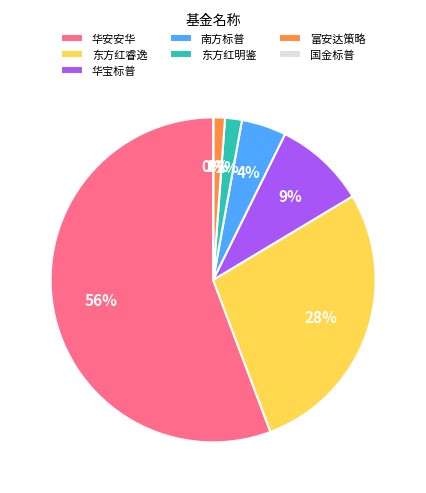

The 东方红睿逸 slice represents 28% of the pie. True or false?

True